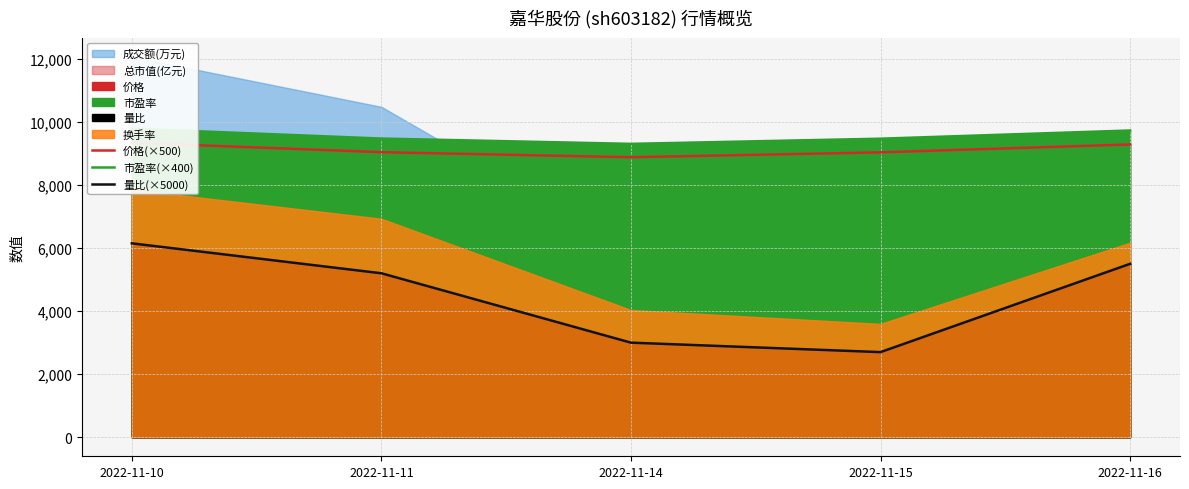

What is the value of the 价格(×500) point at the 3rd from the left?

8880